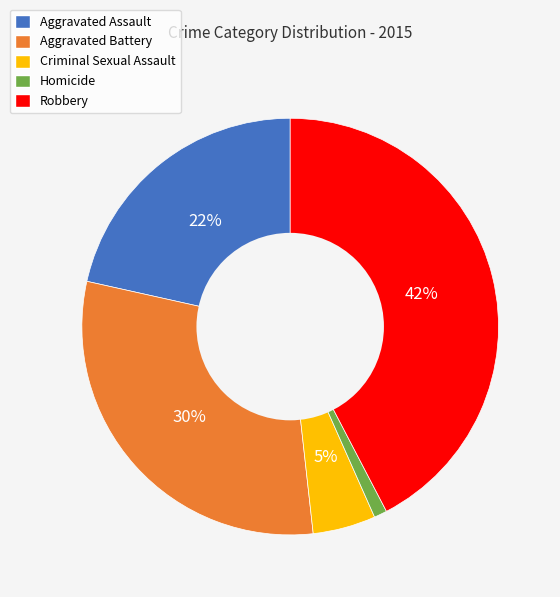

What is the smallest slice in the pie chart?

Homicide